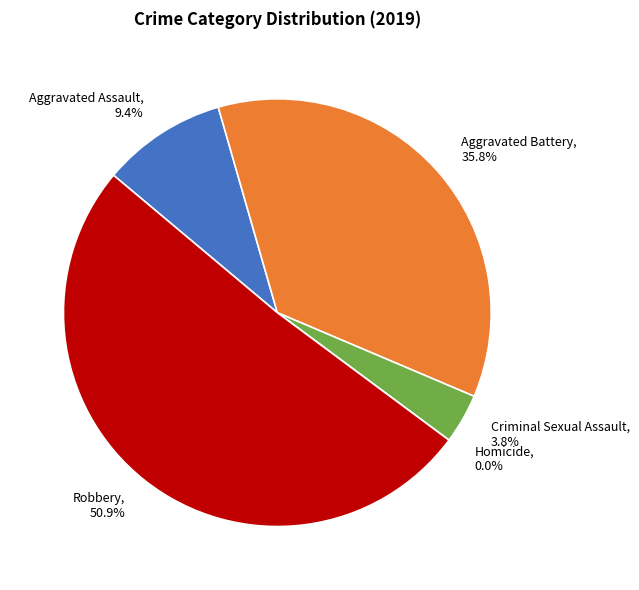

How many segments does this pie chart have?

5